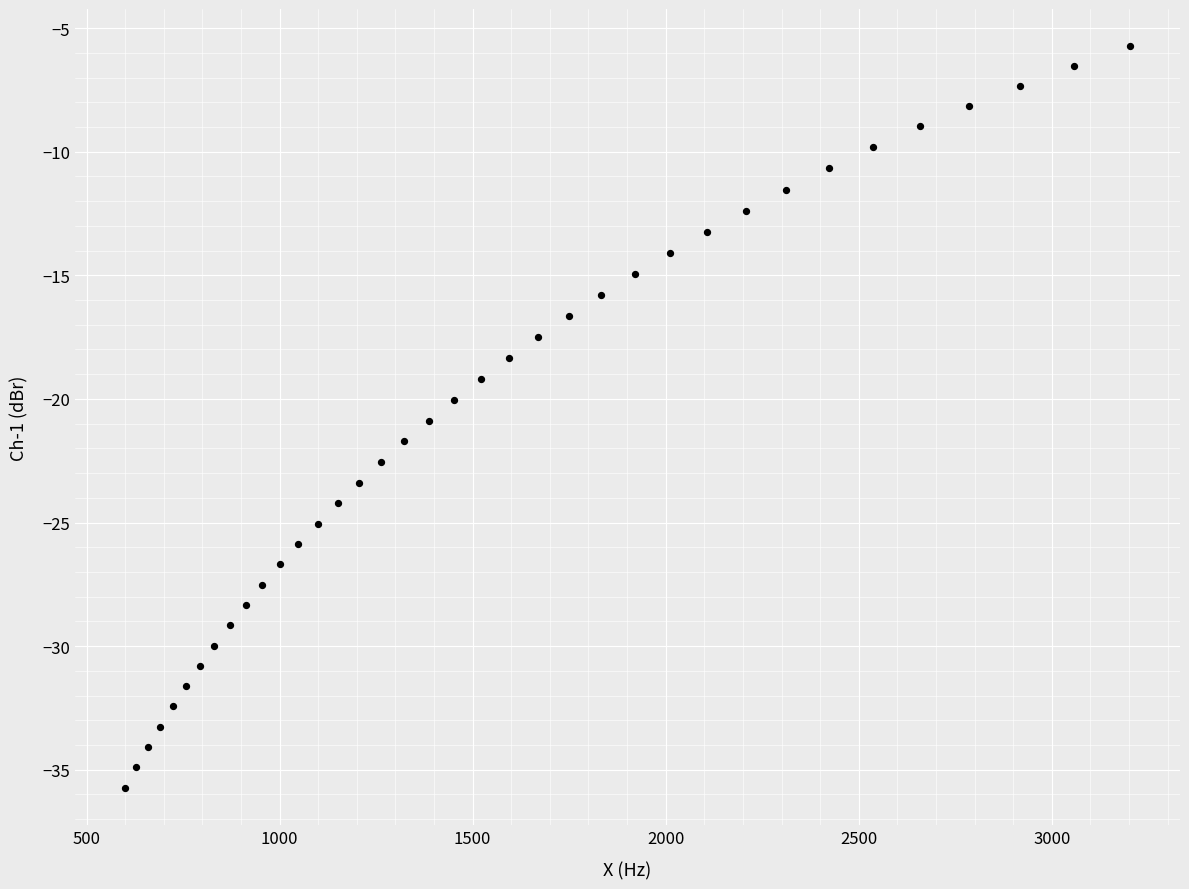

What is the range of X values (max minus min)?

2602.0